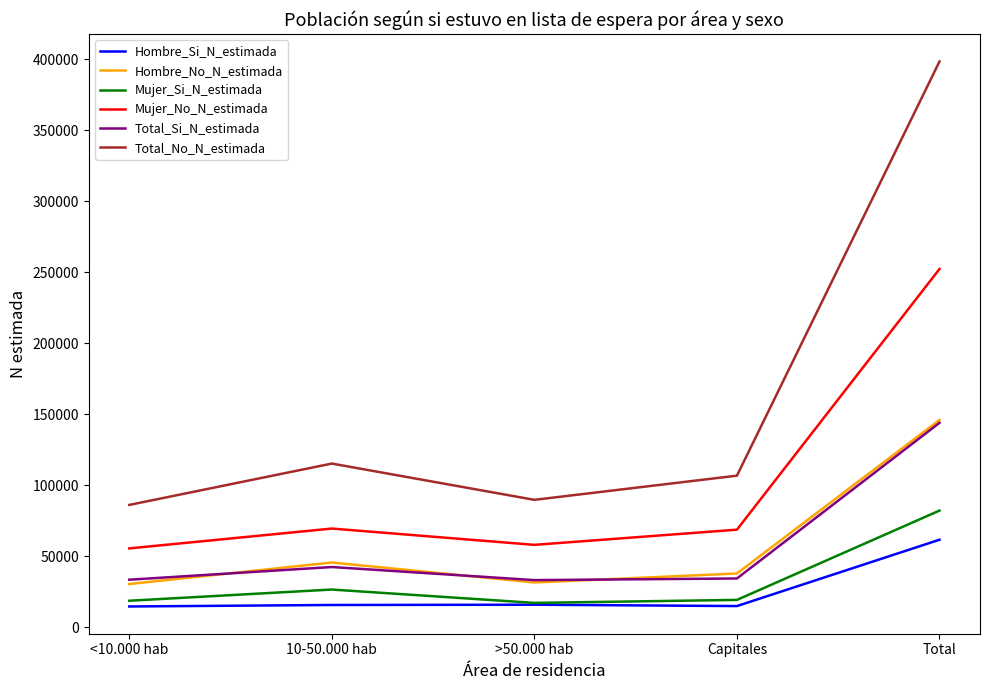

What are all the series names shown in the legend?

Hombre_Si_N_estimada, Hombre_No_N_estimada, Mujer_Si_N_estimada, Mujer_No_N_estimada, Total_Si_N_estimada, Total_No_N_estimada